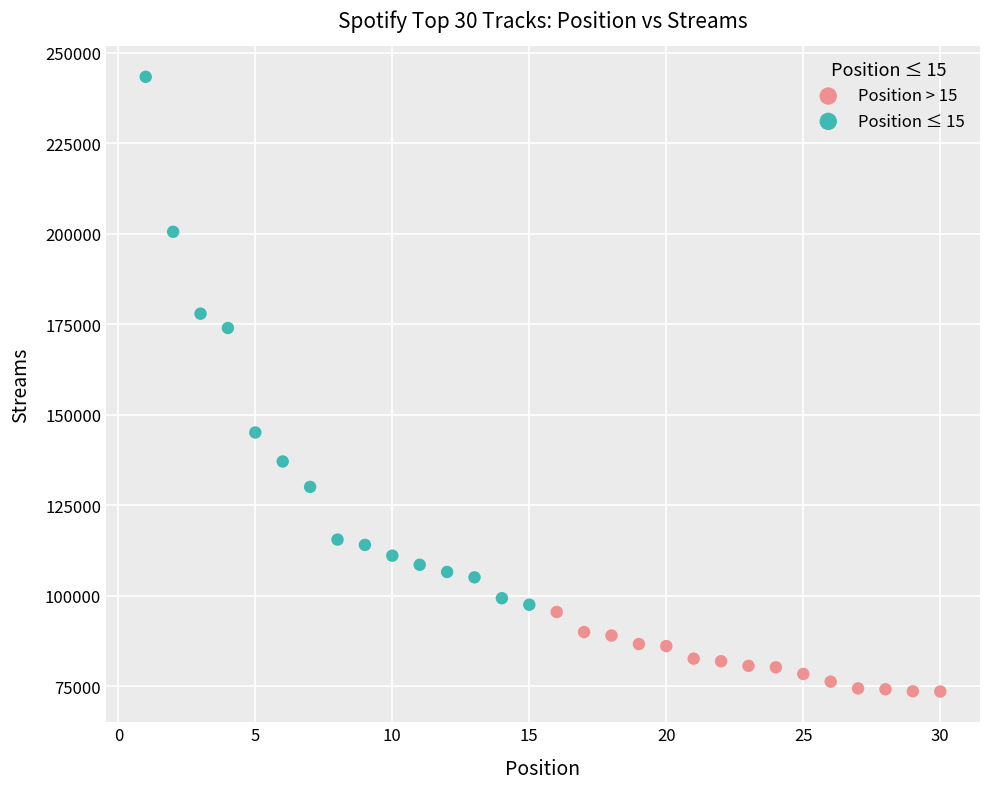

Which series reaches the maximum Y coordinate?

Position ≤ 15